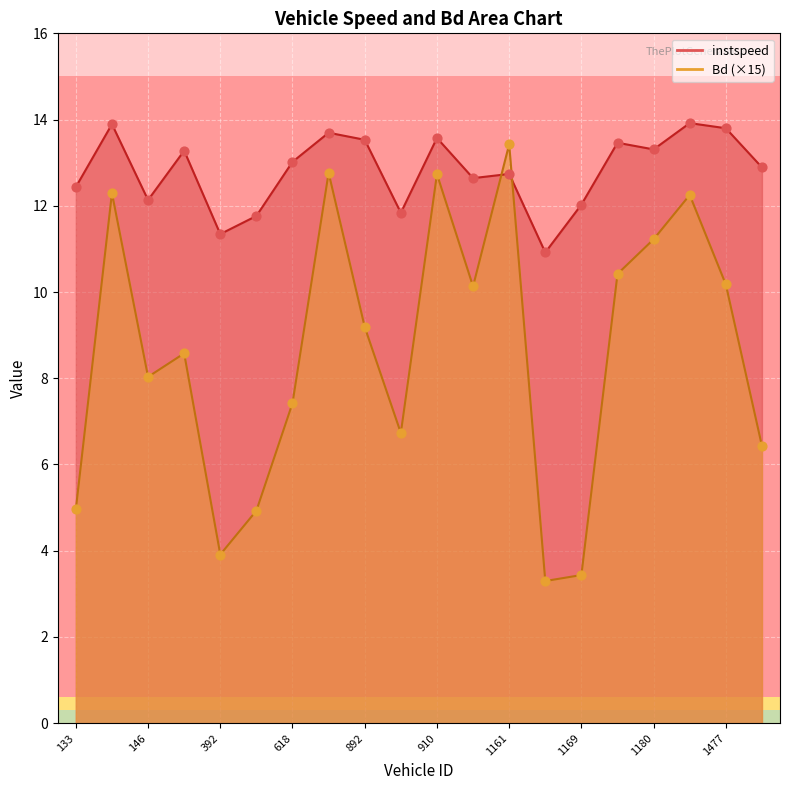

What is the total value across all series at 1479.0?

19.3